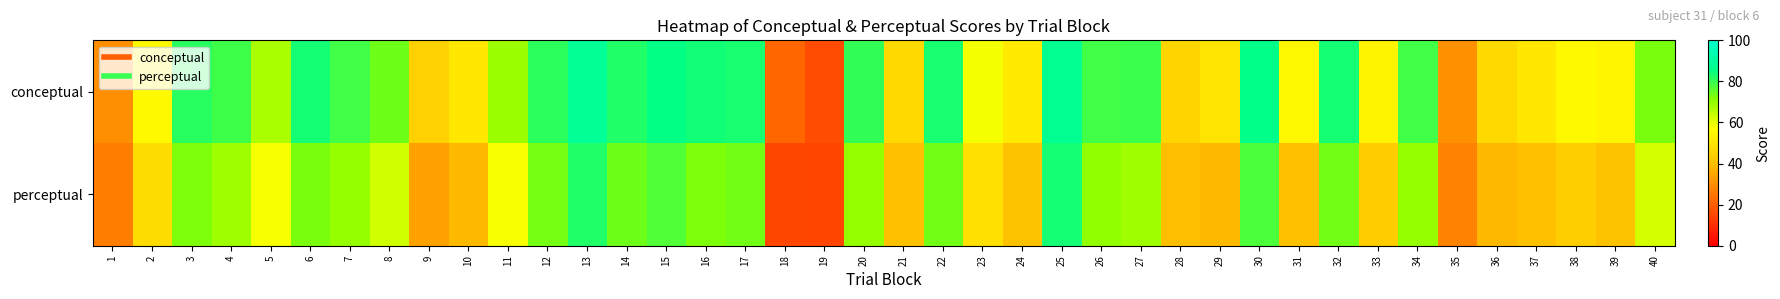

Reading left to right, extract all data points from this chart.

conceptual: 1=30.4	2=55.7	3=81.6	4=79.1	5=67.5	6=83.5	7=78.9	8=73.9	9=44.2	10=50.5	11=68.8	12=81.1	13=88.7	14=82.4	15=85.4	16=83.7	17=83.2	18=21.5	19=16.4	20=80.4	21=46.6	22=83.1	23=58.3	24=51.4	25=87.4	26=78.8	27=79.5	28=45.6	29=49.8	30=85.7	31=55.1	32=83.4	33=54.2	34=78.8	35=30.7	36=46.8	37=50.6	38=55.6	39=54.7	40=73.0
perceptual: 1=26.9	2=47.3	3=72.6	4=68.5	5=58.0	6=72.7	7=69.6	8=62.7	9=34.2	10=39.4	11=58.2	12=73.2	13=82.4	14=74.0	15=77.1	16=72.4	17=73.5	18=14.9	19=14.5	20=69.6	21=40.5	22=73.5	23=48.5	24=40.8	25=83.3	26=70.2	27=68.7	28=40.0	29=39.1	30=77.5	31=40.6	32=73.8	33=43.1	34=69.6	35=27.4	36=39.0	37=40.6	38=43.5	39=40.9	40=62.3